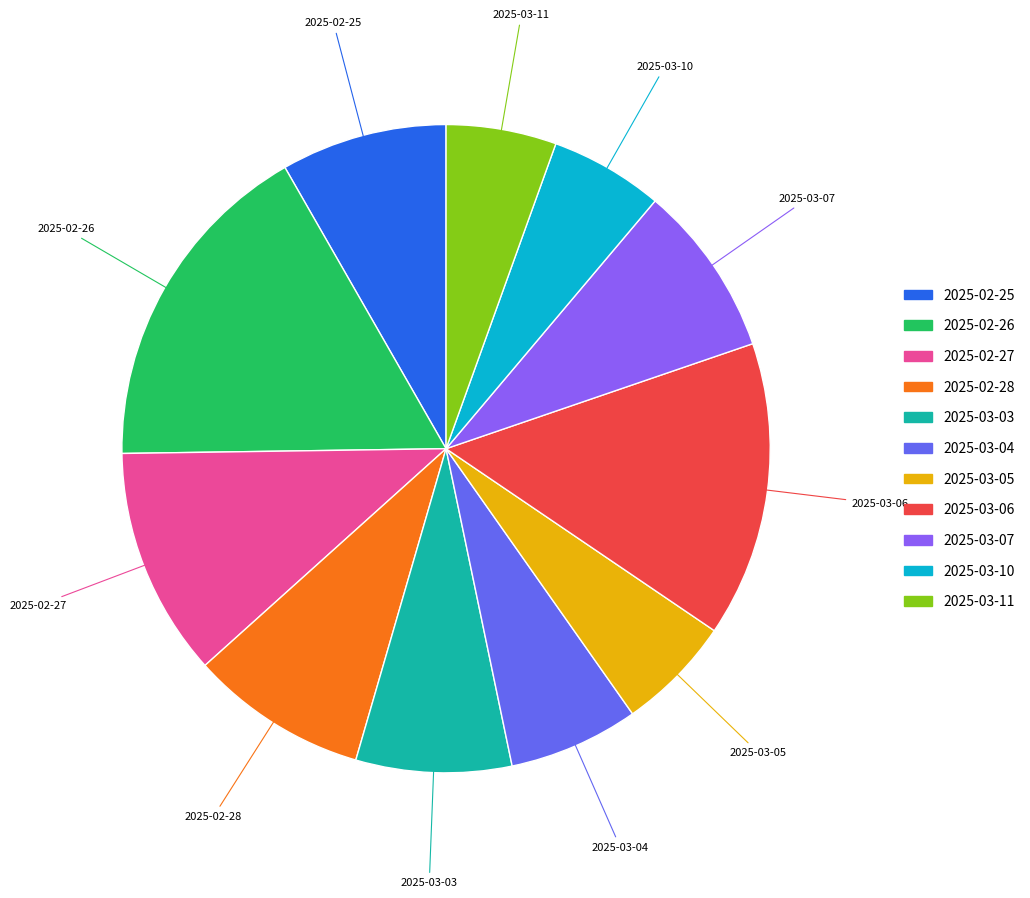

What percentage is the 2025-03-05 slice, to the nearest percent?

6%